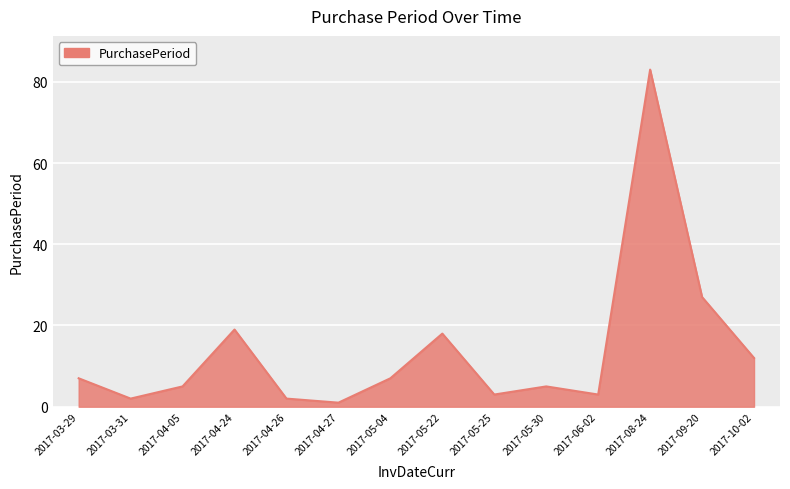

What is the change in value from 2017-04-26 to 2017-05-30?

+3